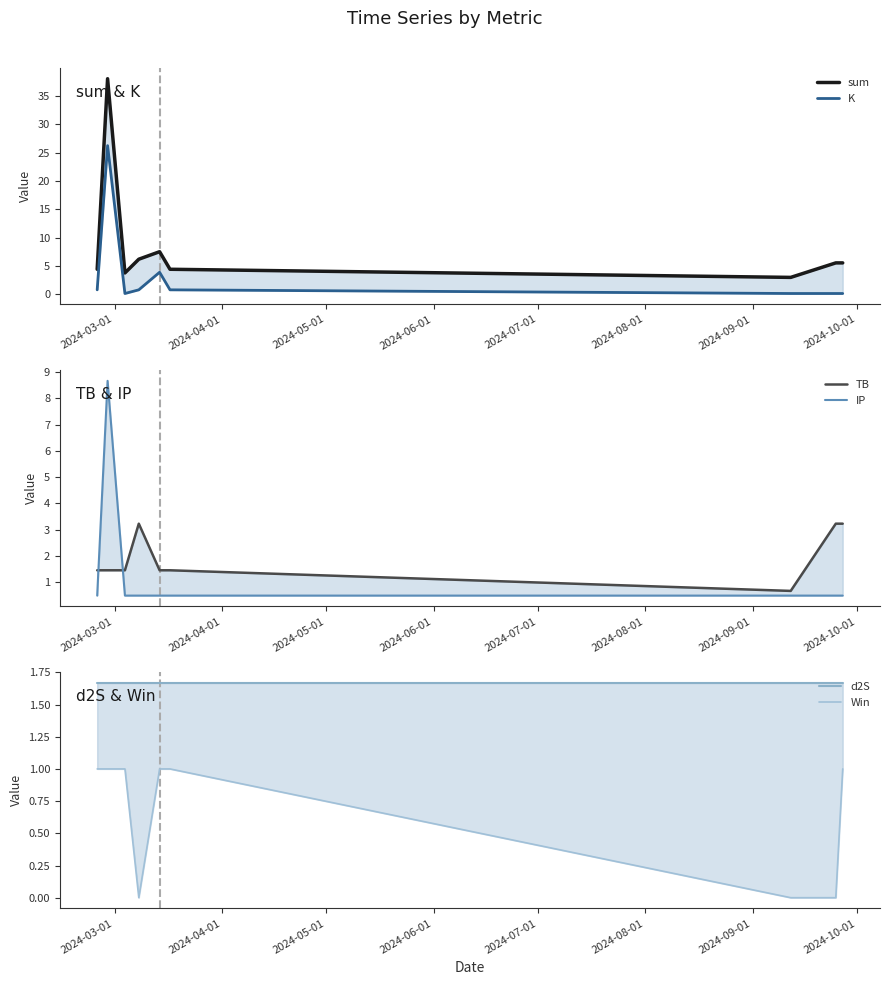

How many data points does each series have?

9